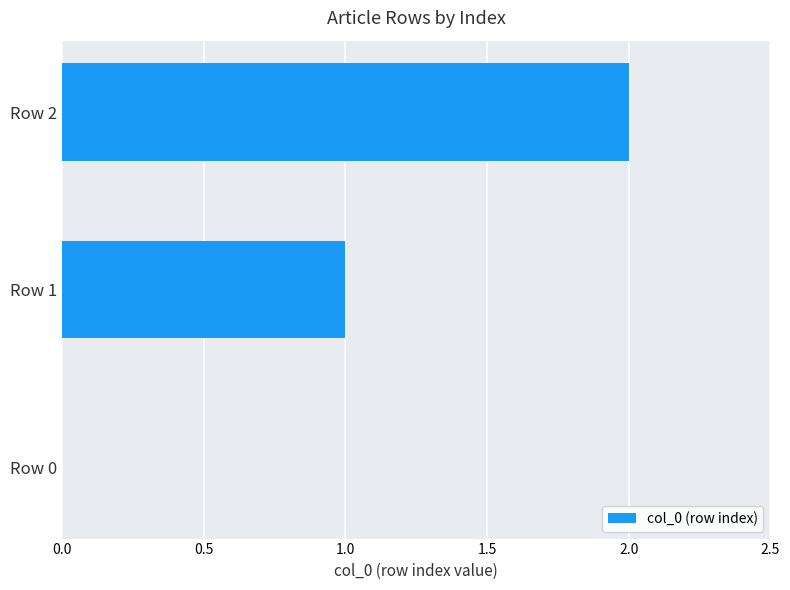

Is it true that the value at Row 2 is 2?

True